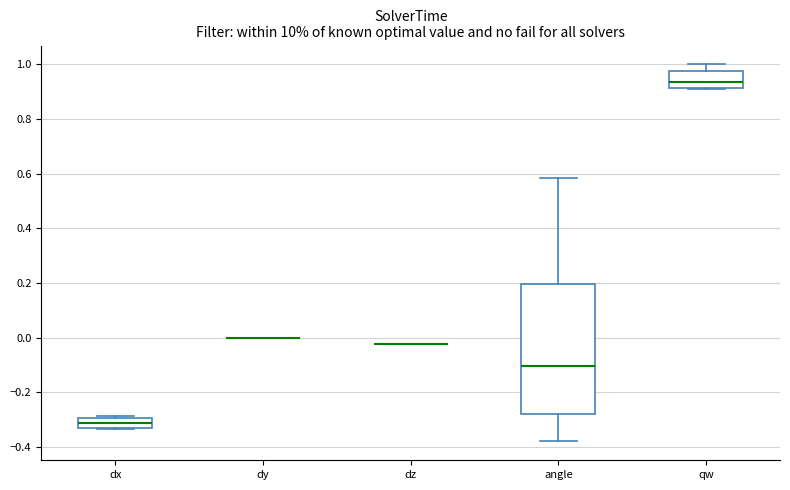

Reading left to right, transcribe this box plot: for each box, give where its median line is, the range the box spans, and where its two whiskers end, as read against the y-axis. The values are not printed on the chart, so give them approximately, as read against the axis.

dx: median -0.32, box -0.34 to -0.30, whiskers -0.34 to -0.28
dy: box collapsed to a line at 0.00, whiskers 0.00 to 0.00
dz: box collapsed to a line at -0.02, whiskers -0.02 to -0.02
angle: median -0.10, box -0.28 to 0.20, whiskers -0.38 to 0.58
qw: median 0.94, box 0.92 to 0.98, whiskers 0.90 to 1.00